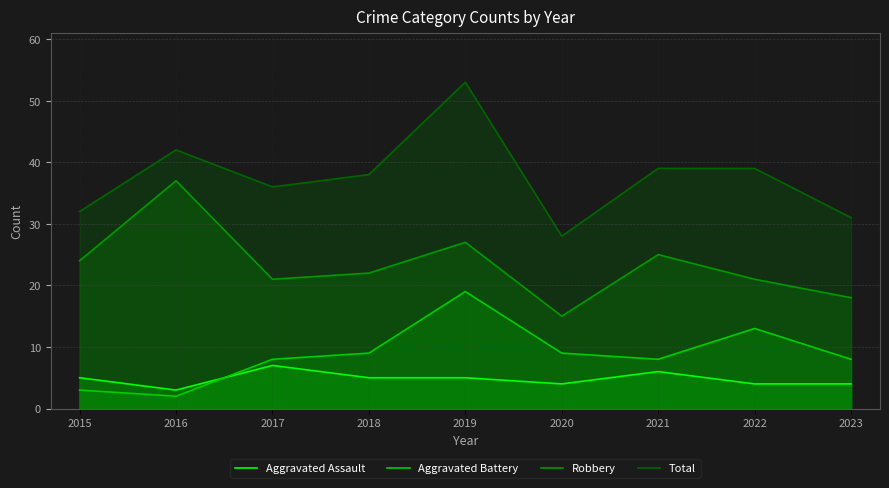

At which category is the sum across all series the highest?

2019